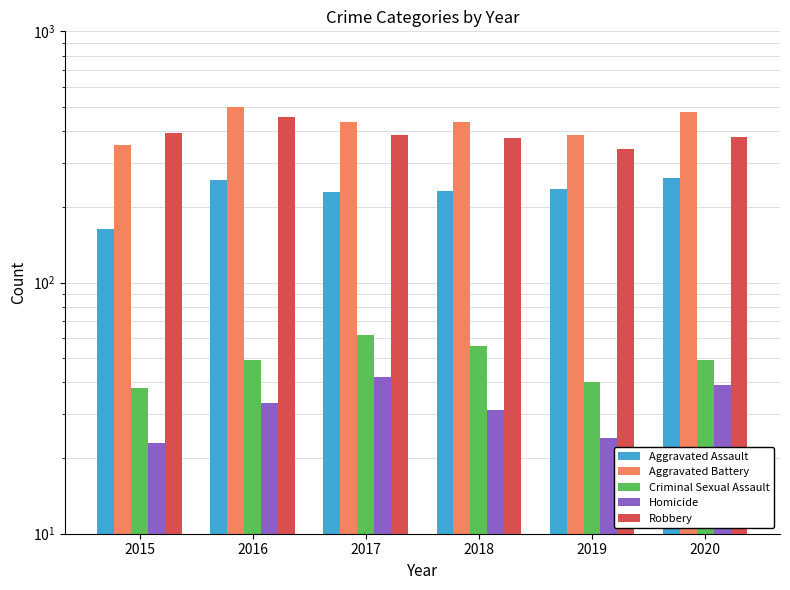

At which label is Robbery closest to 397?

2015